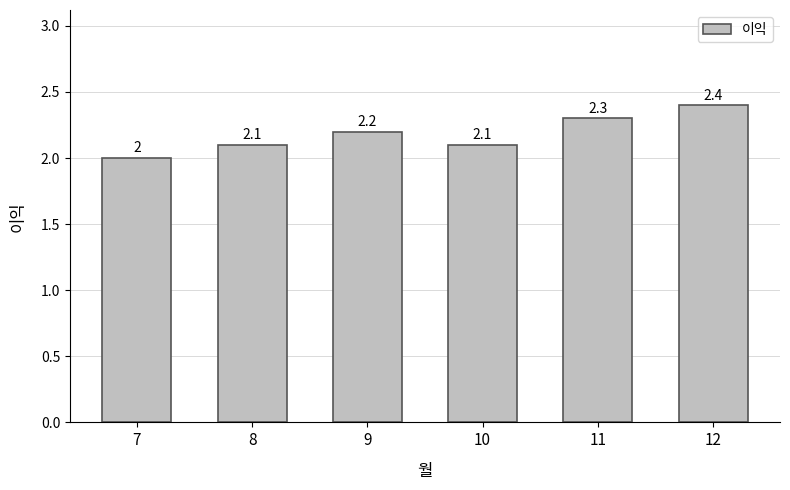

Which has a higher value, 10 or 9?

9